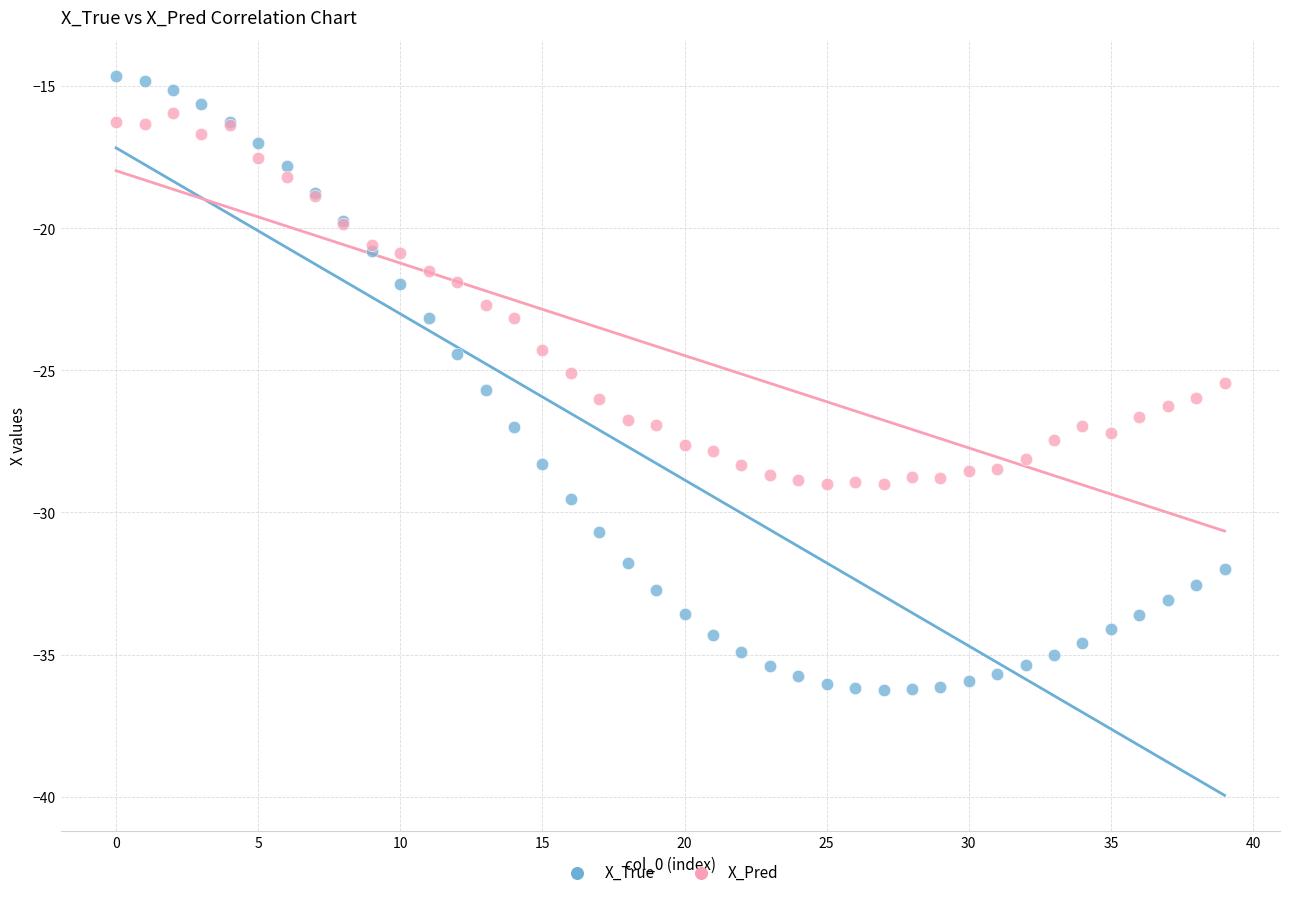

What are all the series names shown in the legend?

X_True, X_Pred